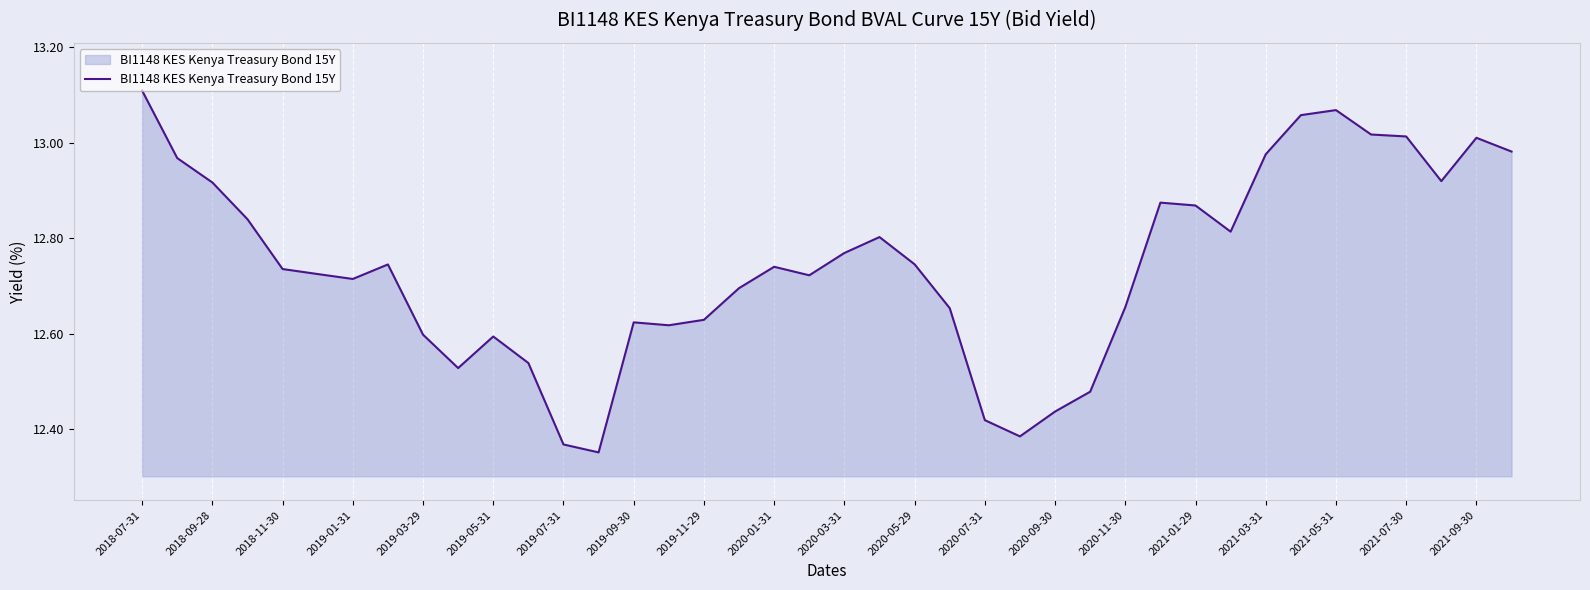

What is the difference between the maximum and minimum values?

0.8